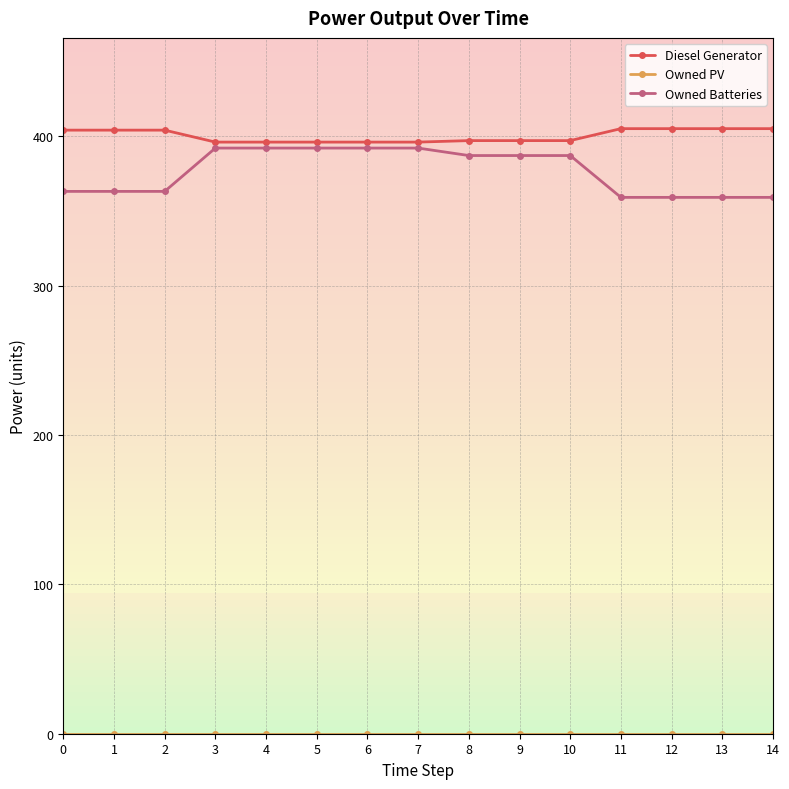

What is the maximum value shown in the chart?

405